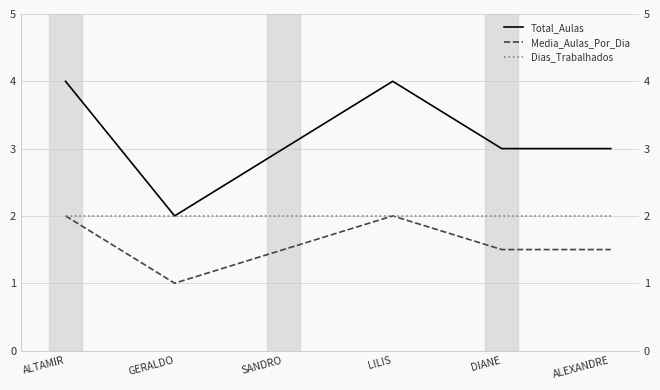

Which category has the lowest value in the Total_Aulas series?

GERALDO